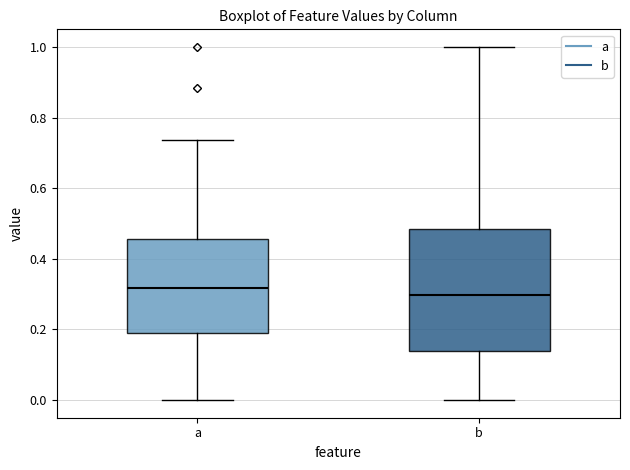

Which box's median line is the highest?

a